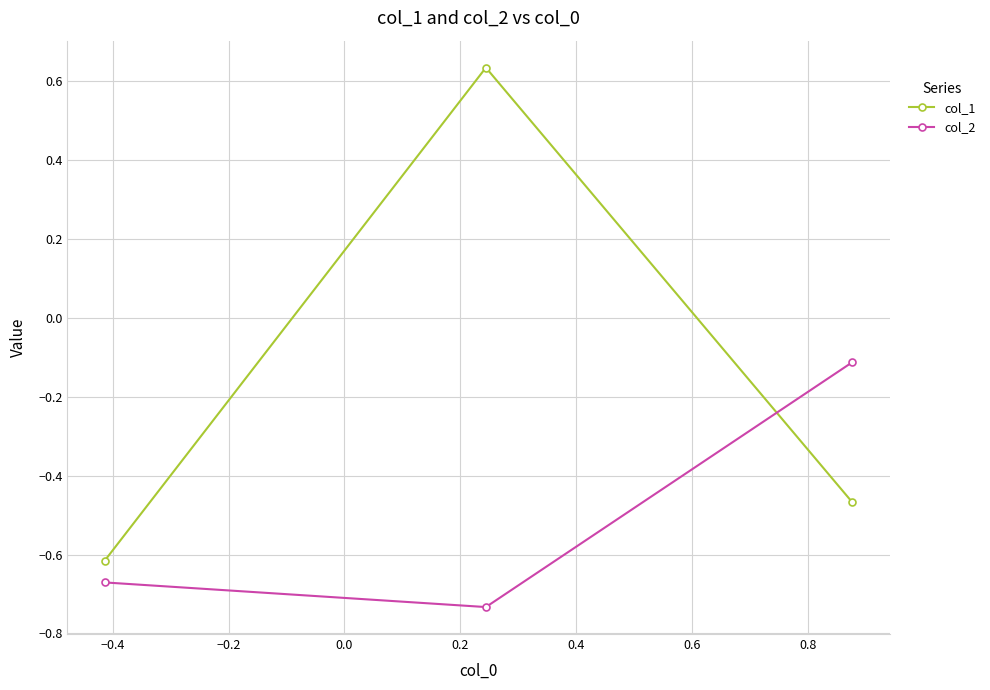

What is the difference between the maximum and second lowest values in the col_1 series?

1.1